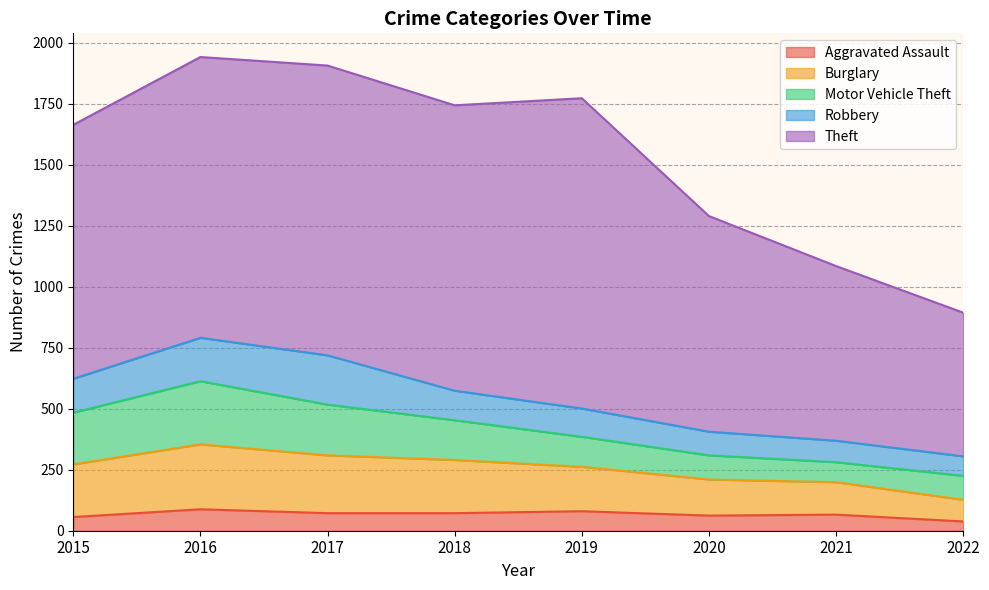

True or false: Burglary and Robbery intersect in this chart.

False